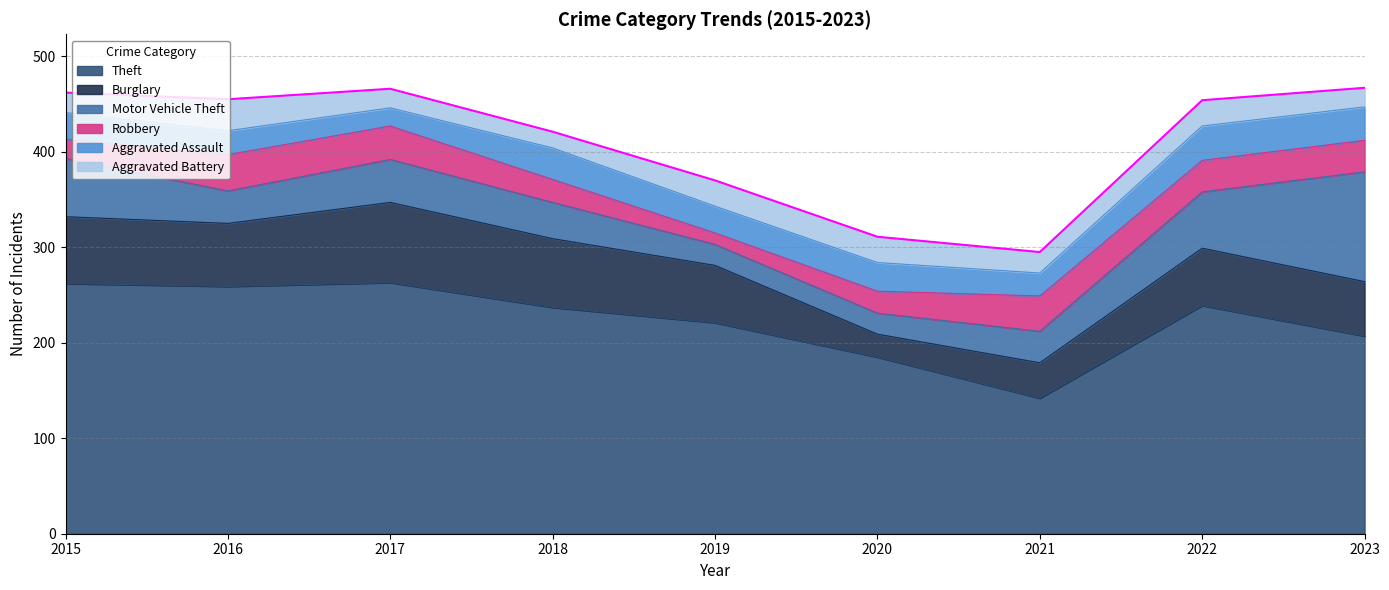

Reading right to left, what are all the values shown in this chart?

Theft: 207	239	142	185	221	237	263	259	262
Burglary: 57	60	37	24	60	72	84	66	70
Motor Vehicle Theft: 115	59	33	22	22	38	45	34	61
Robbery: 33	33	37	23	12	24	35	38	20
Aggravated Assault: 35	36	24	30	28	33	19	25	28
Aggravated Battery: 20	27	22	27	27	17	20	33	21